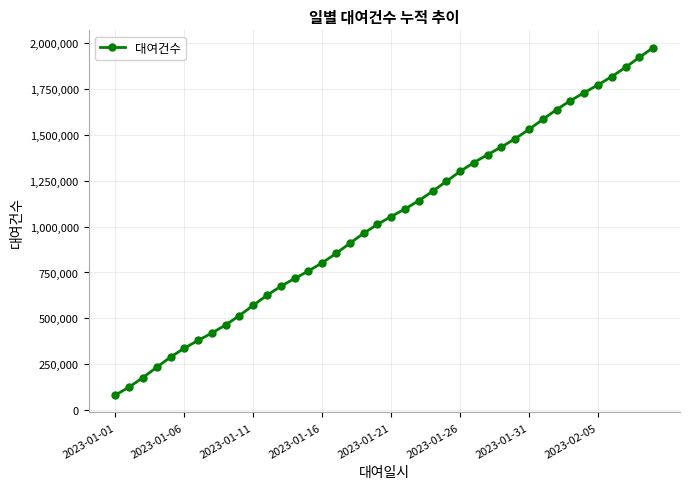

How many data points are less than 1054972?

20